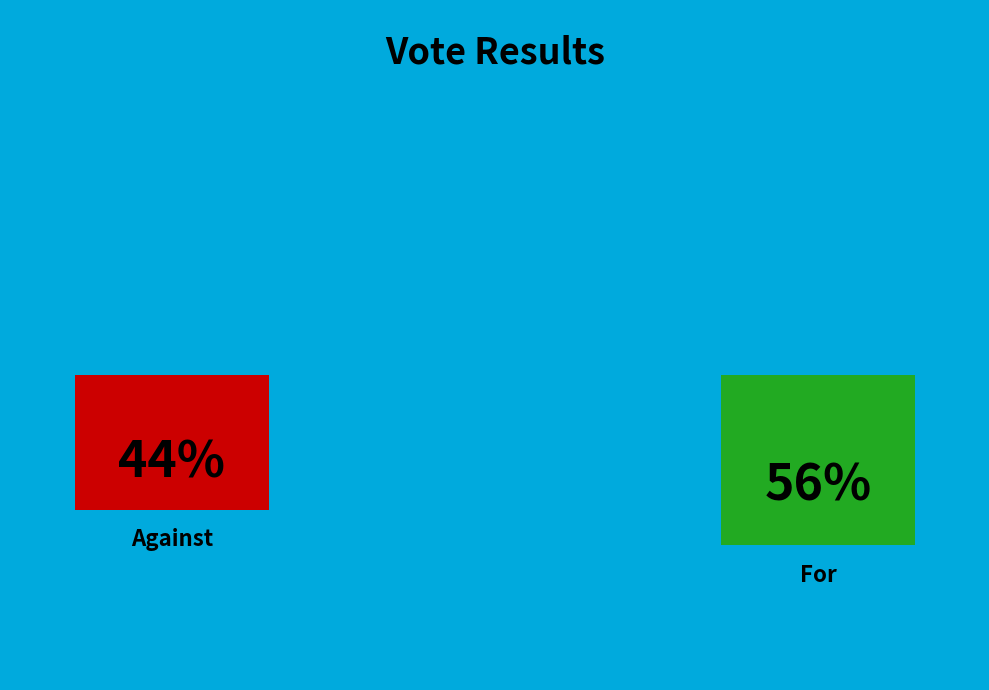

Approximately how many times larger is the value at against compared to for?

0.8